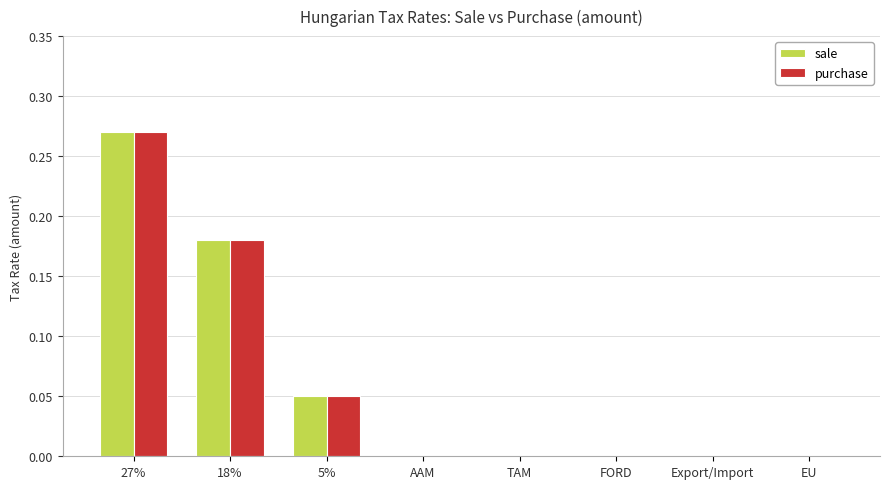

Count the number of categories in the chart.

8